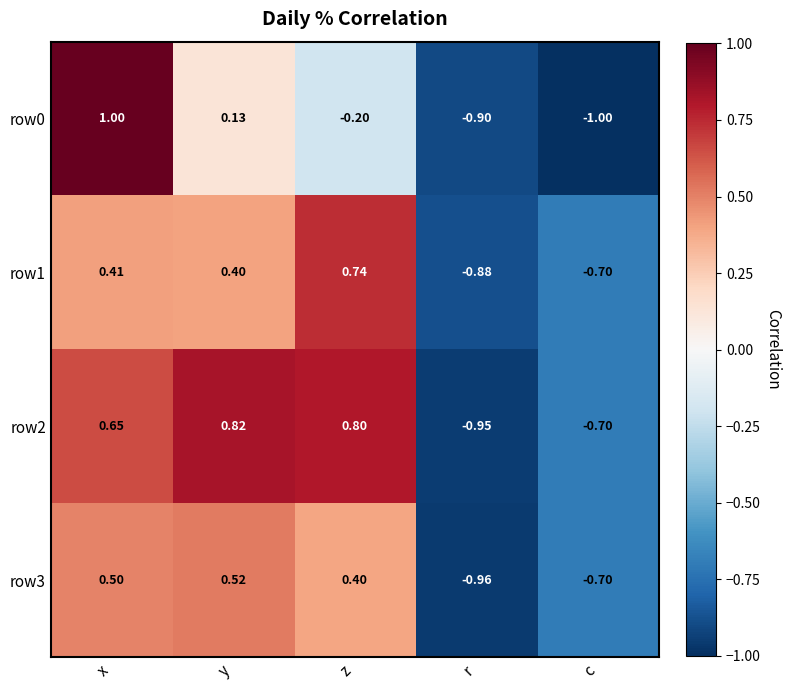

Where does the row3 series first go above 0?

x